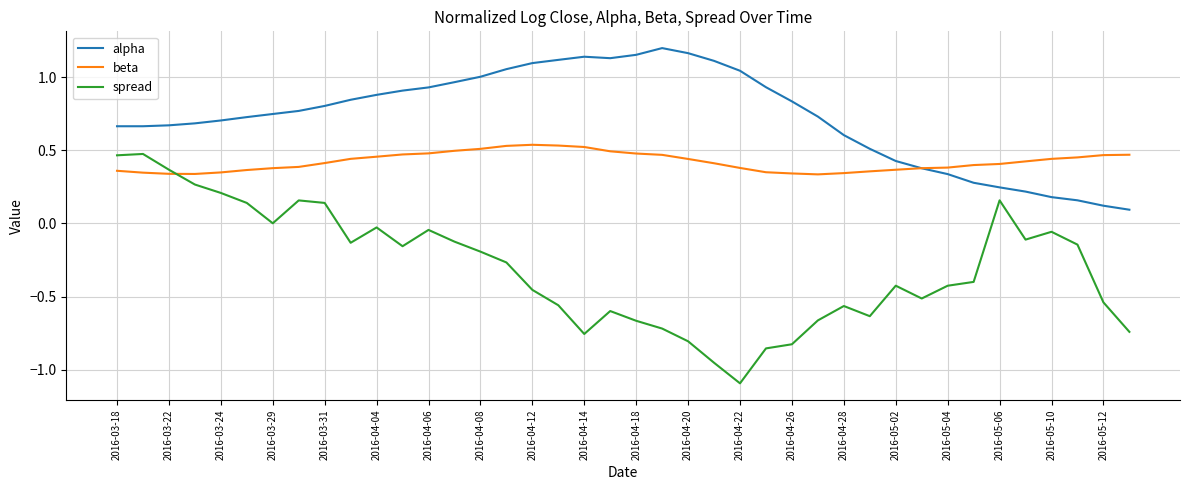

Which series has the largest total across all categories?

alpha